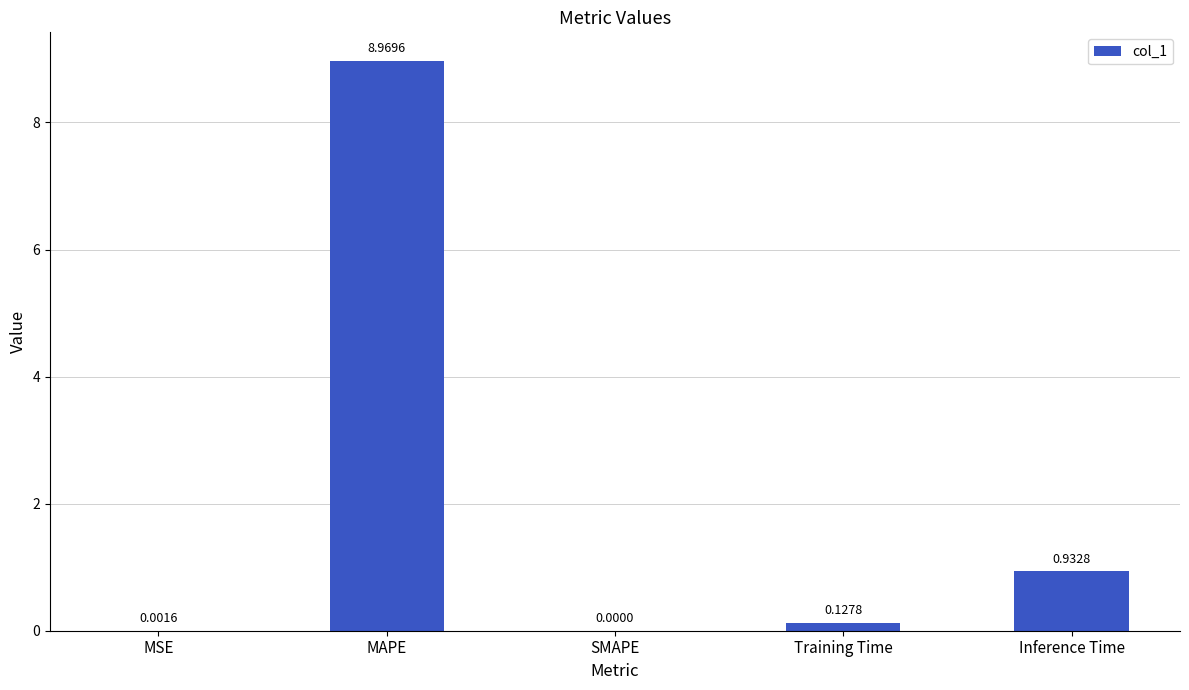

At which category does the chart reach its peak across all series?

MAPE